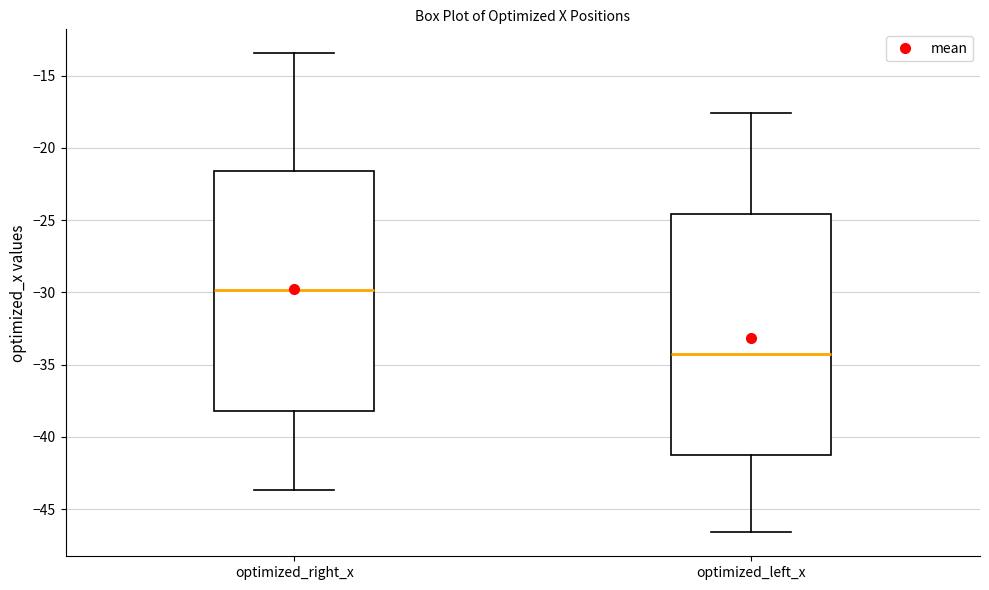

Reading left to right, read every box against the y-axis: the position of its median line, the range the box covers, and the ends of its whiskers. The values are not printed on the chart, so give them approximately, as read against the axis.

optimized_right_x: median -30.0, box -38.0 to -21.5, whiskers -43.5 to -13.5
optimized_left_x: median -34.5, box -41.0 to -24.5, whiskers -46.5 to -17.5